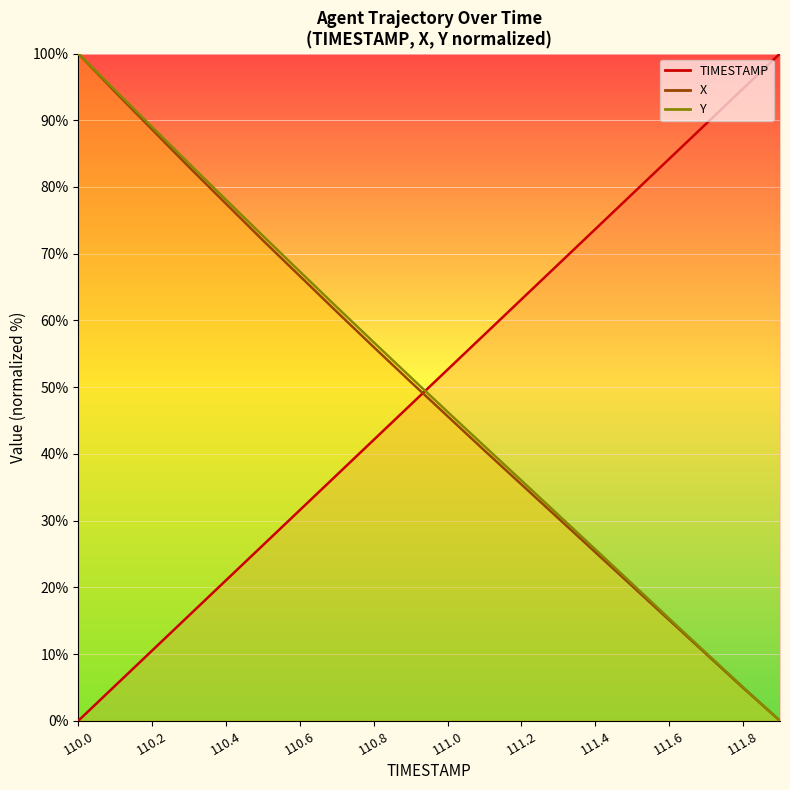

How many distinct data groups are displayed?

3